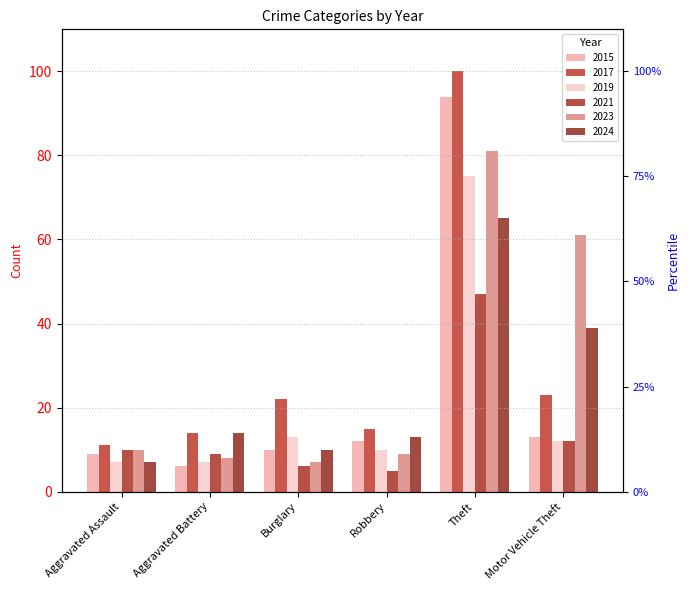

Which series has the largest total across all categories?

2017